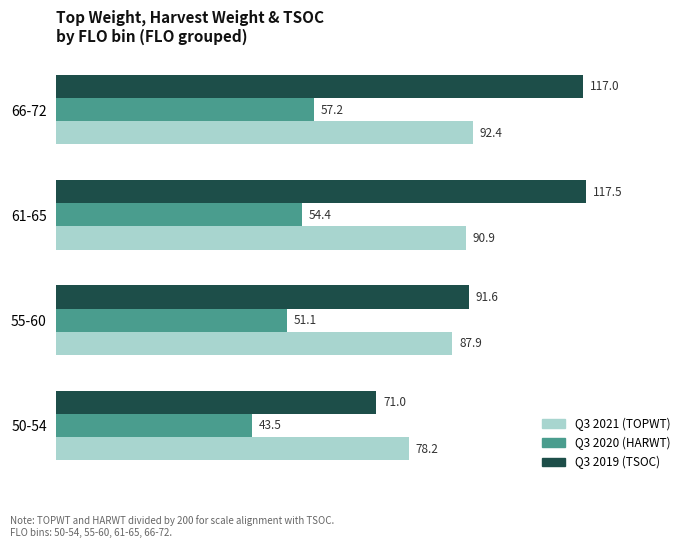

What is the maximum value for Q3 2019 (TSOC)?

117.5